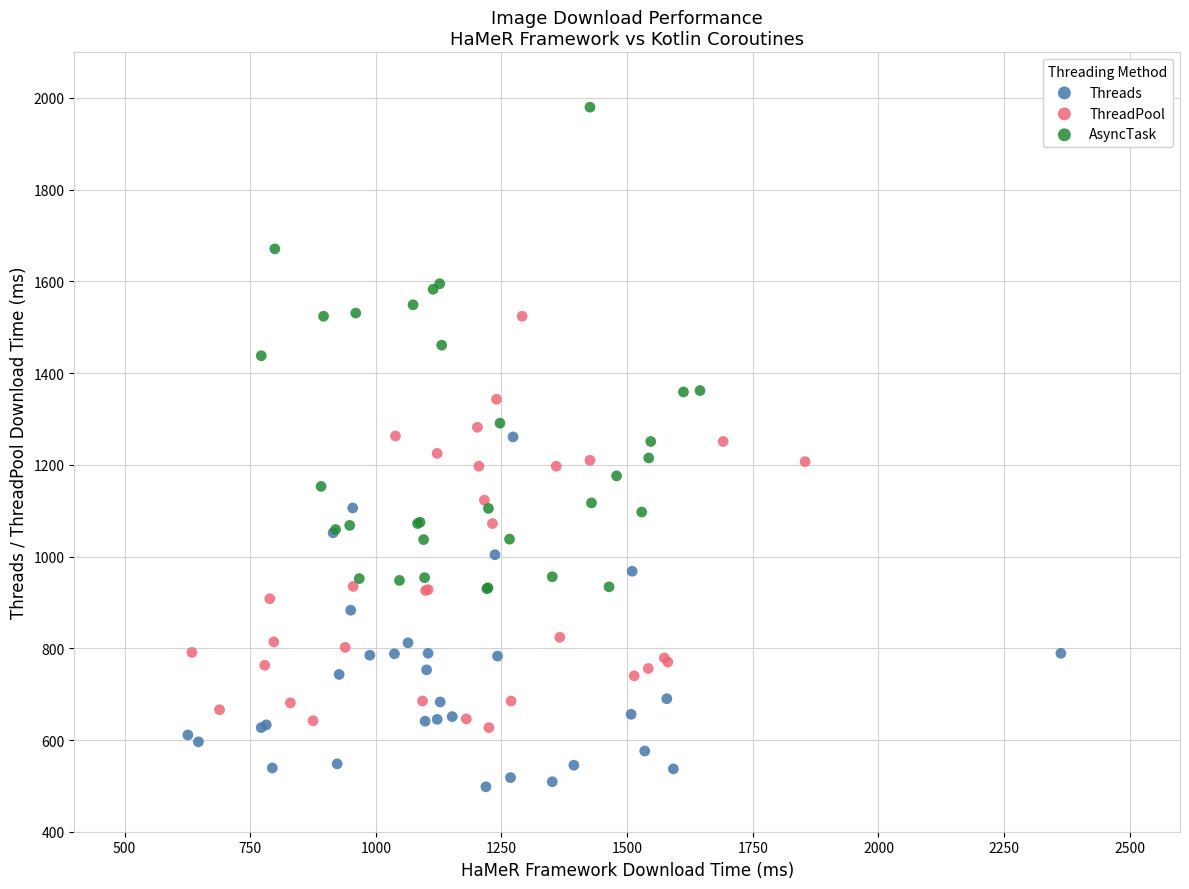

Which series contains the highest Y value?

AsyncTask